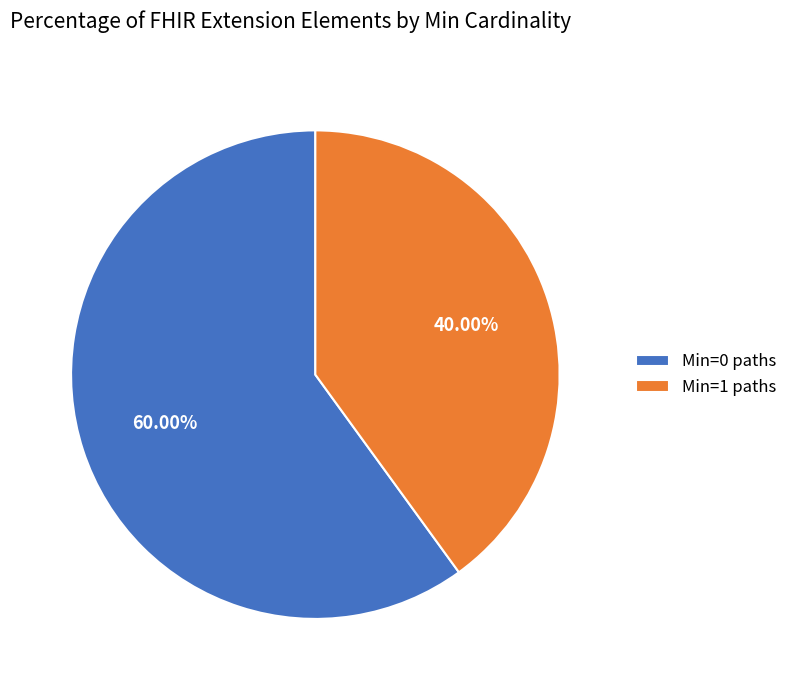

What is the ratio of the value at Min=0 paths to the value at Min=1 paths?

1.5